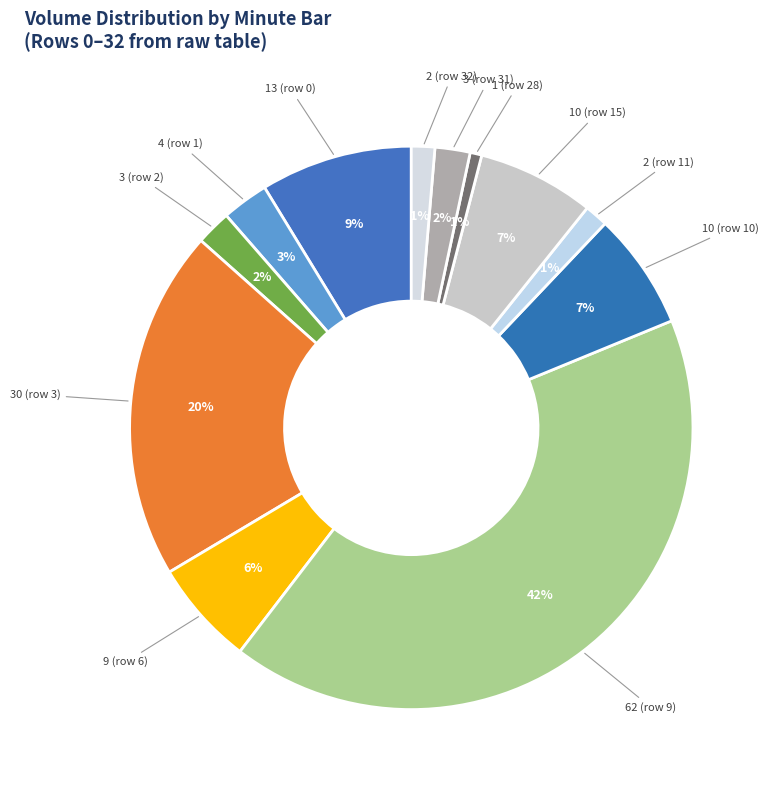

Count the number of slices in the pie.

12